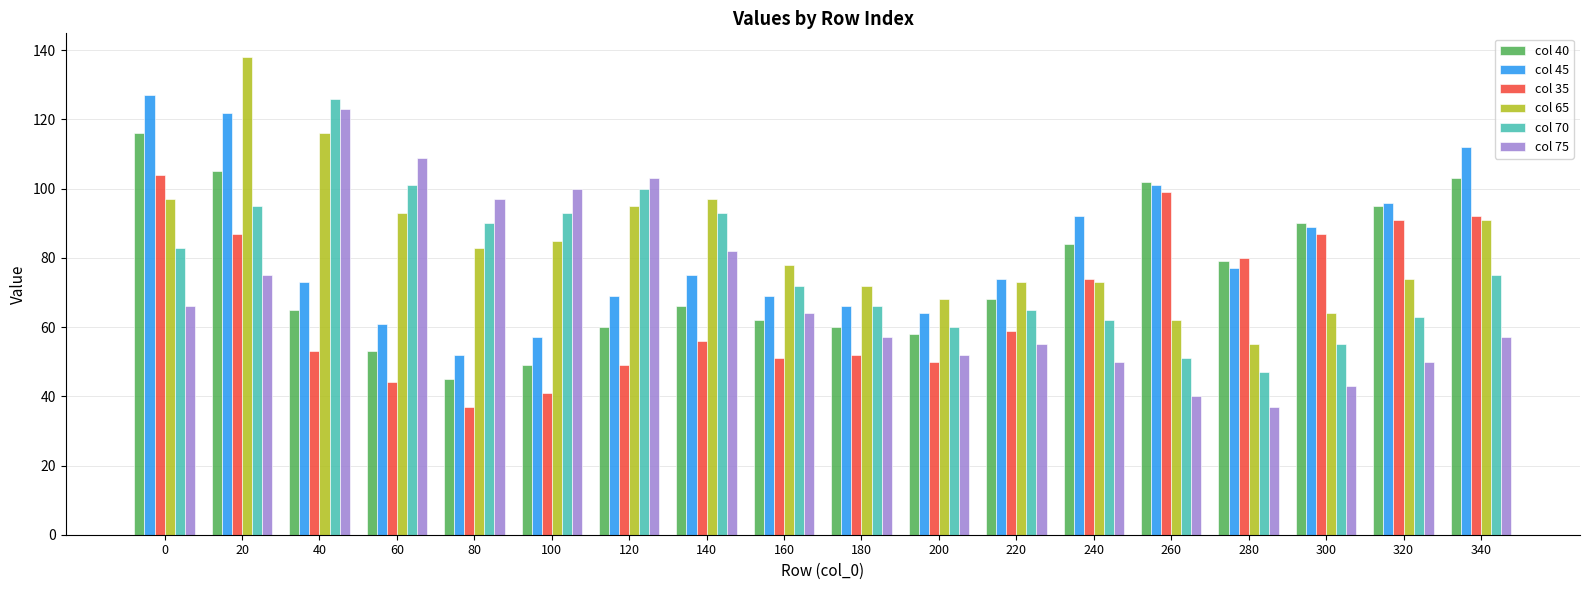

What is the total value across all series at 240?

435